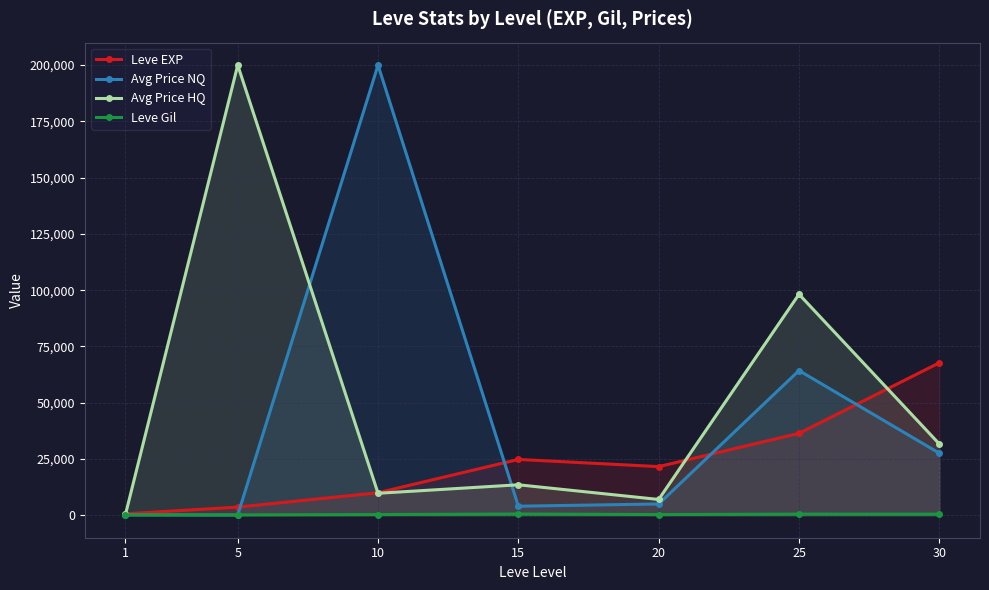

What are all the series names shown in the legend?

Leve EXP, Avg Price NQ, Avg Price HQ, Leve Gil